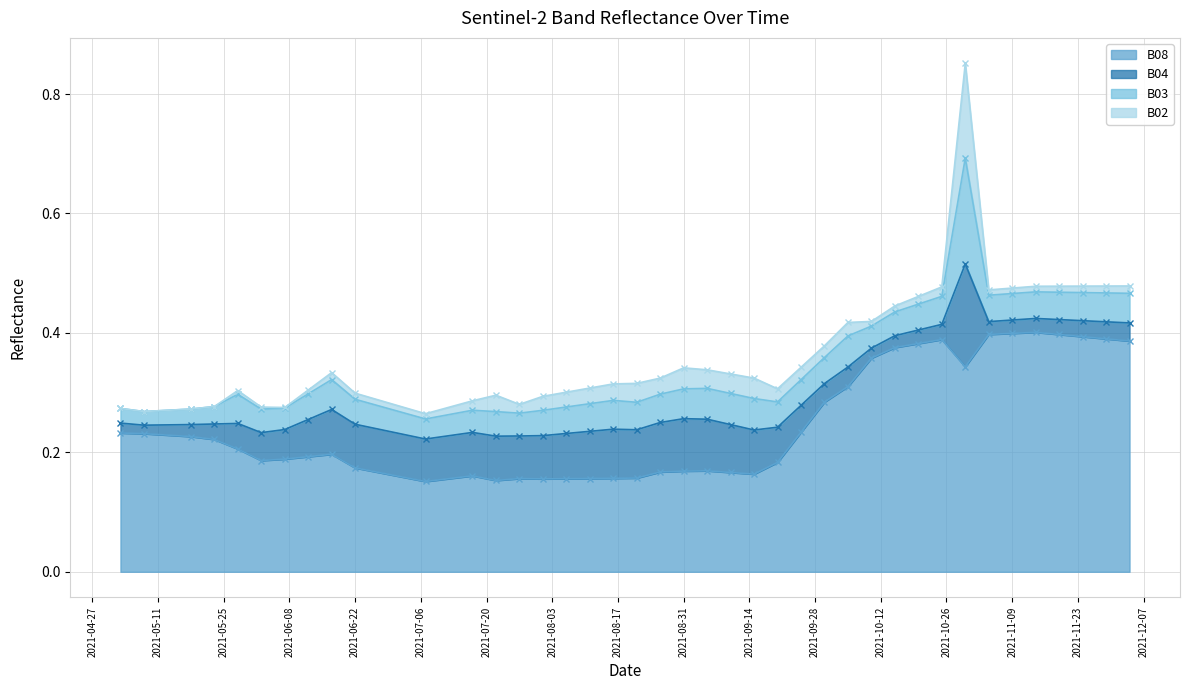

Between 2021-07-27 and 2021-11-24, which series saw the biggest shift?

B08